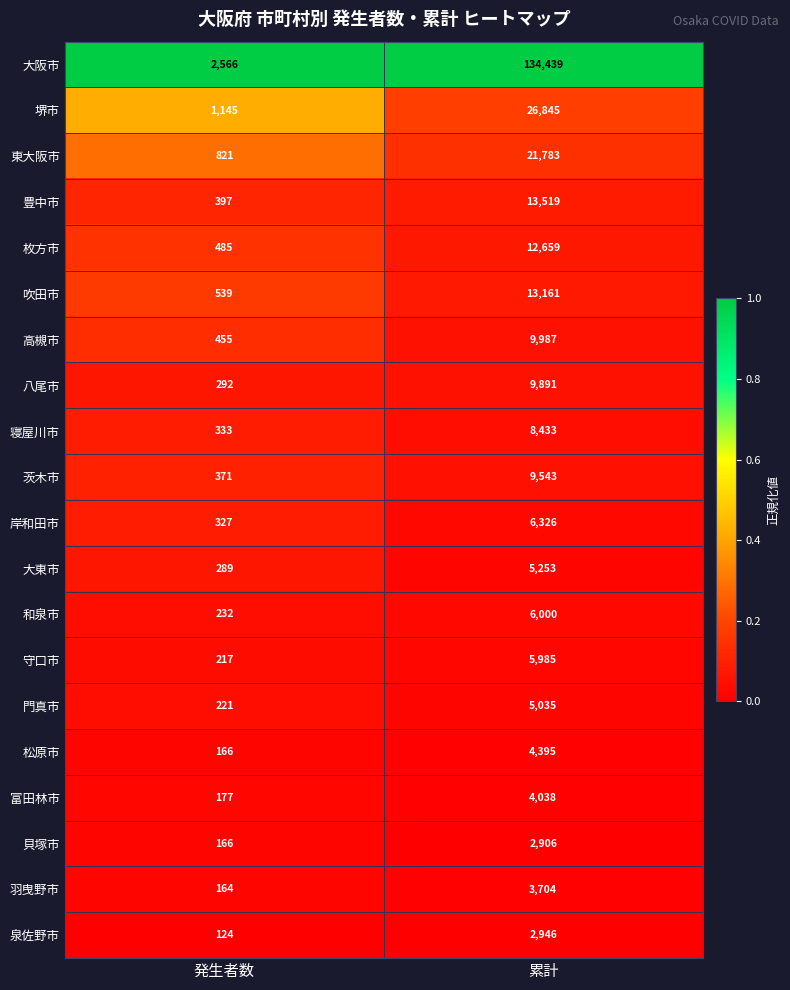

True or false: 東大阪市 has a value of 821 at 発生者数.

True